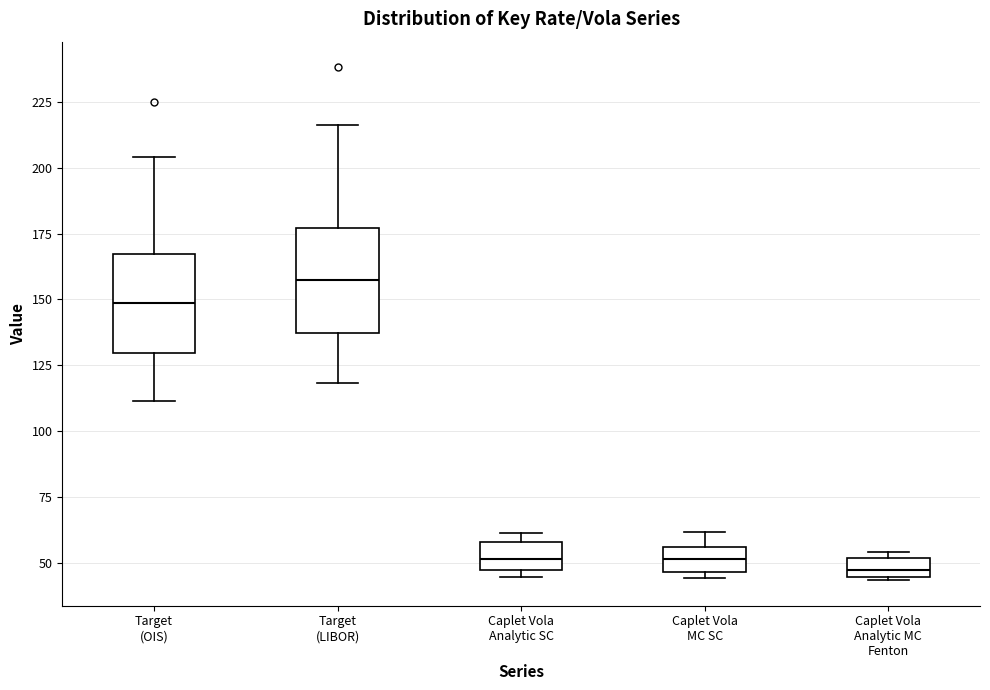

Which box's median line is the highest?

Target (LIBOR)